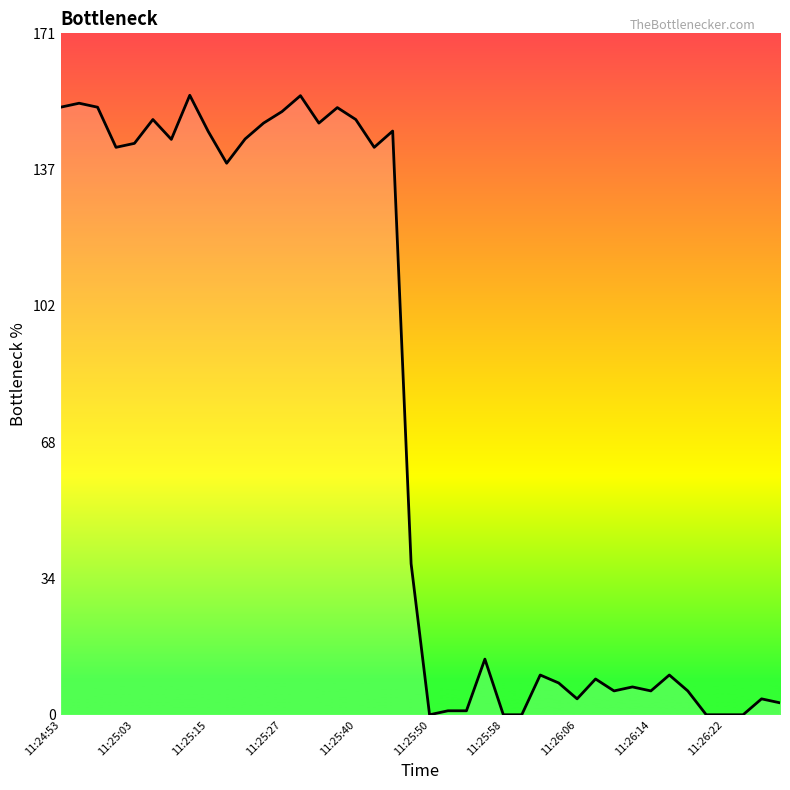

What is the difference between the maximum and minimum values?

155.9